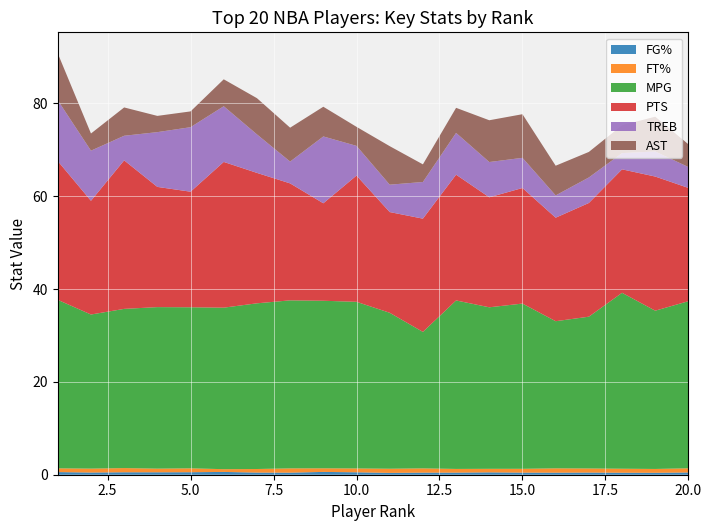

Reading right to left, what are all the values shown in this chart?

FG%: 20=0.5	19=0.4	18=0.4	17=0.5	16=0.4	15=0.5	14=0.5	13=0.5	12=0.5	11=0.4	10=0.5	9=0.6	8=0.4	7=0.5	6=0.6	5=0.5	4=0.5	3=0.5	2=0.5	1=0.6
FT%: 20=0.9	19=0.8	18=0.9	17=0.9	16=0.9	15=0.8	14=0.8	13=0.8	12=0.9	11=0.9	10=0.8	9=0.8	8=0.9	7=0.8	6=0.6	5=0.8	4=0.8	3=0.9	2=0.8	1=0.8
MPG: 20=36.0	19=34.1	18=37.9	17=32.7	16=31.7	15=35.6	14=34.8	13=36.3	12=29.4	11=33.6	10=35.9	9=36.1	8=36.2	7=35.7	6=34.8	5=34.7	4=34.8	3=34.3	2=33.2	1=36.3
PTS: 20=24.4	19=28.9	18=26.6	17=24.5	16=22.3	15=24.9	14=23.7	13=27.1	12=24.4	11=21.7	10=27.2	9=21.0	8=25.2	7=28.1	6=31.4	5=24.9	4=25.9	3=32.0	2=24.5	1=29.9
TREB: 20=4.5	19=5.4	18=3.5	17=5.5	16=4.8	15=6.5	14=7.6	13=9.0	12=7.9	11=5.9	10=6.4	9=14.4	8=4.7	7=8.3	6=12.0	5=13.9	4=11.8	3=5.3	2=10.8	1=13.1
AST: 20=4.9	19=7.5	18=6.0	17=5.5	16=6.4	15=9.4	14=9.0	13=5.4	12=3.8	11=8.3	10=4.1	9=6.4	8=7.3	7=7.8	6=5.8	5=3.4	4=3.5	3=6.1	2=3.7	1=10.1